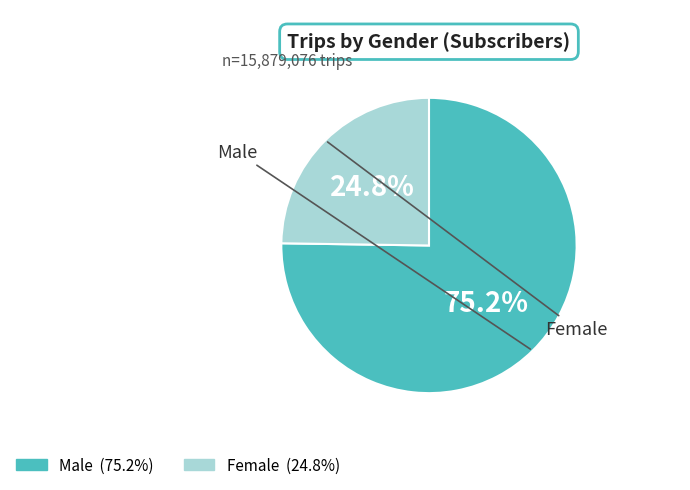

Do Male and Female together represent more than half of the pie?

Yes